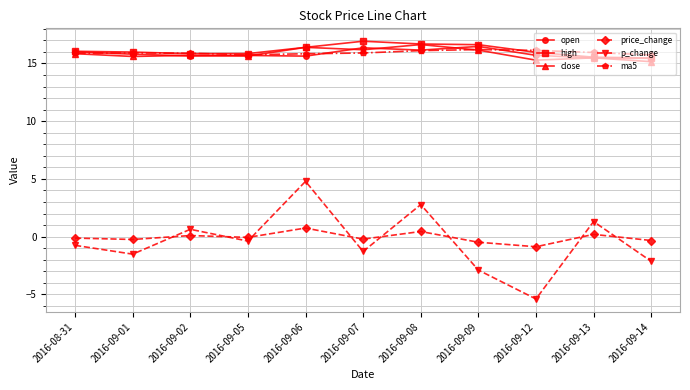

What is the difference between the highest and lowest values at 2016-09-07?

18.2